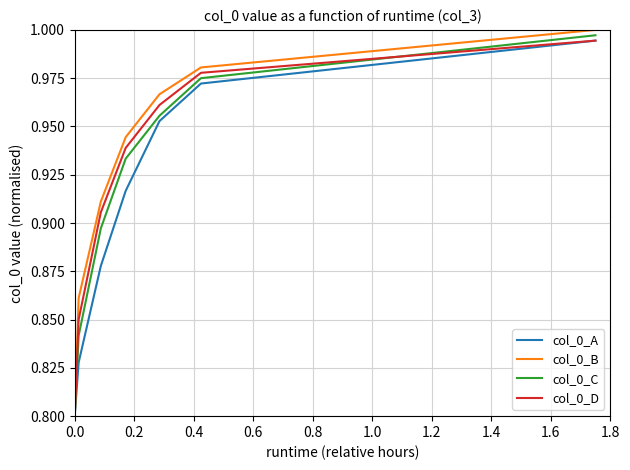

List the series in order of their overall mean, highest first.

col_0_B, col_0_D, col_0_C, col_0_A